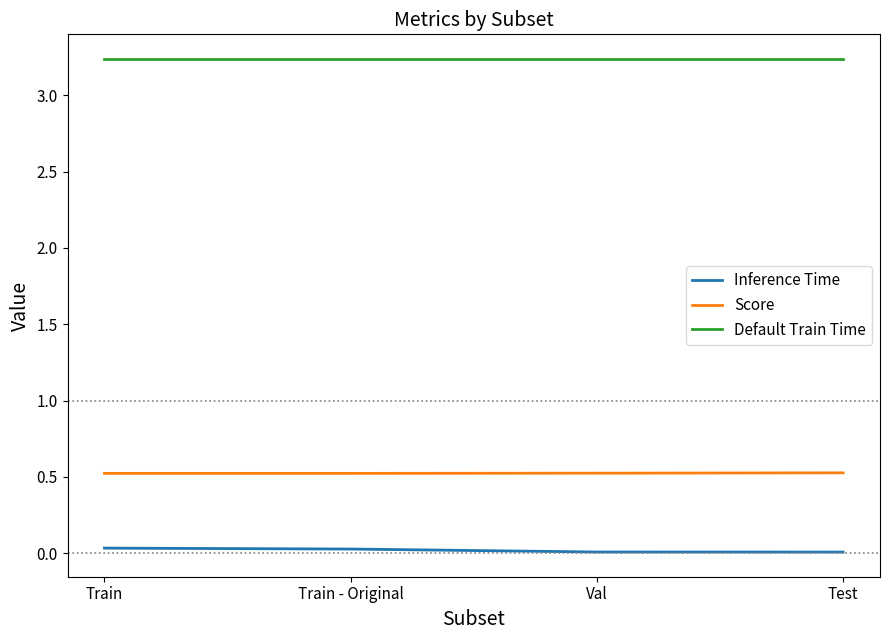

True or false: Score has a value of 0.5 at Test.

True